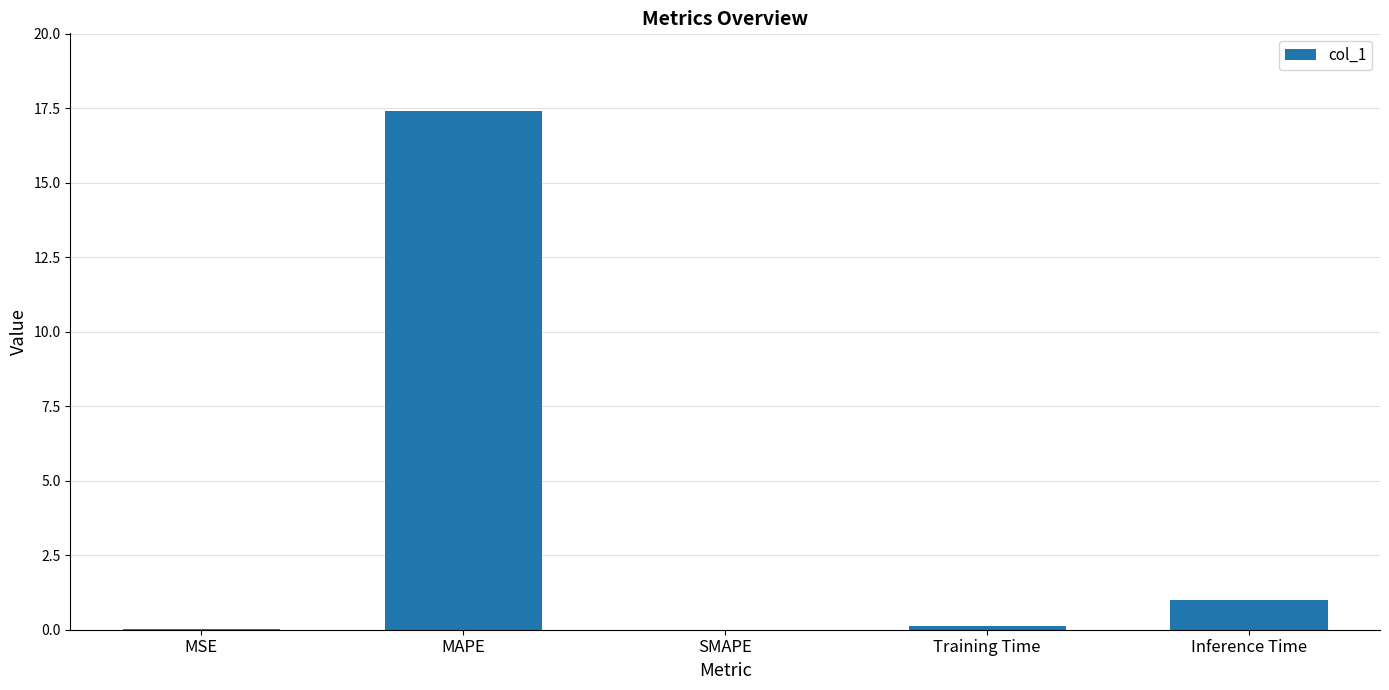

What is the change in value from MAPE to Inference Time?

-16.4